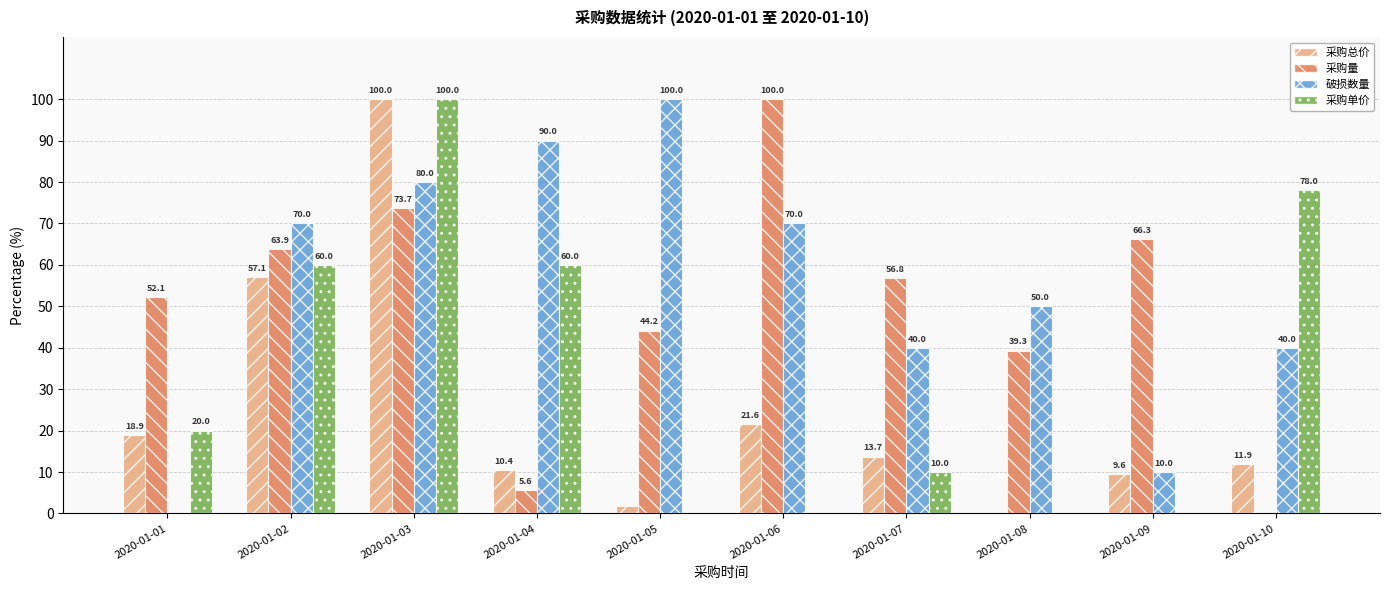

What value does the 破损数量 series have at 2020-01-07?

40.0